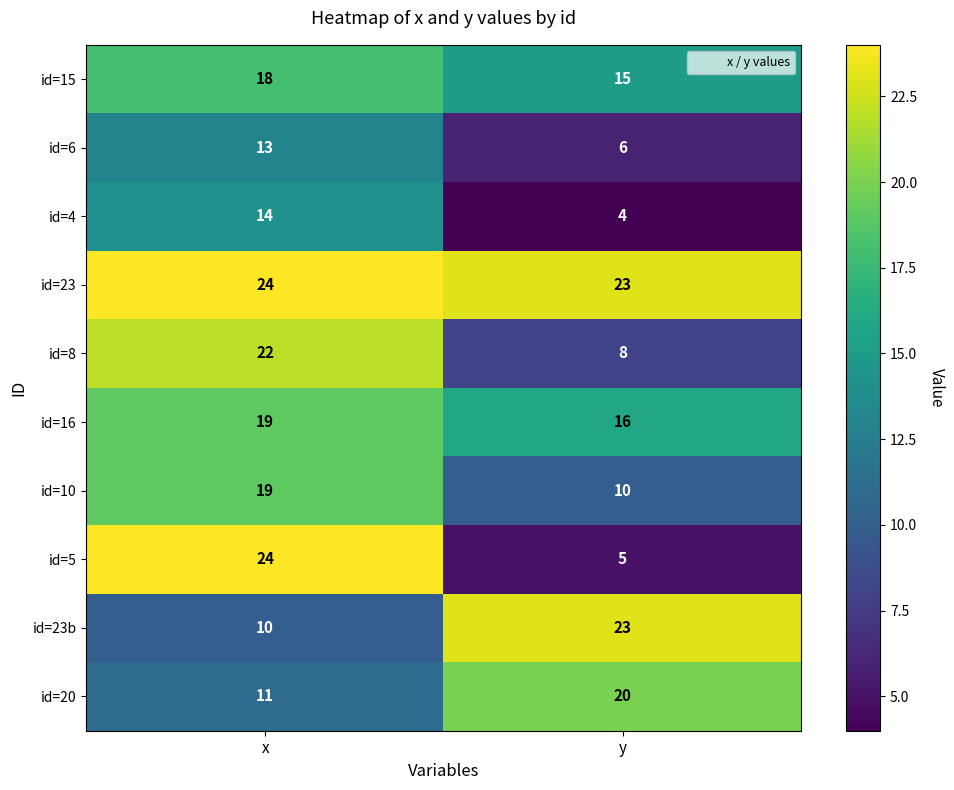

Reading right to left, list all the values displayed in this chart.

id=15: 15	18
id=6: 6	13
id=4: 4	14
id=23: 23	24
id=8: 8	22
id=16: 16	19
id=10: 10	19
id=5: 5	24
id=23b: 23	10
id=20: 20	11